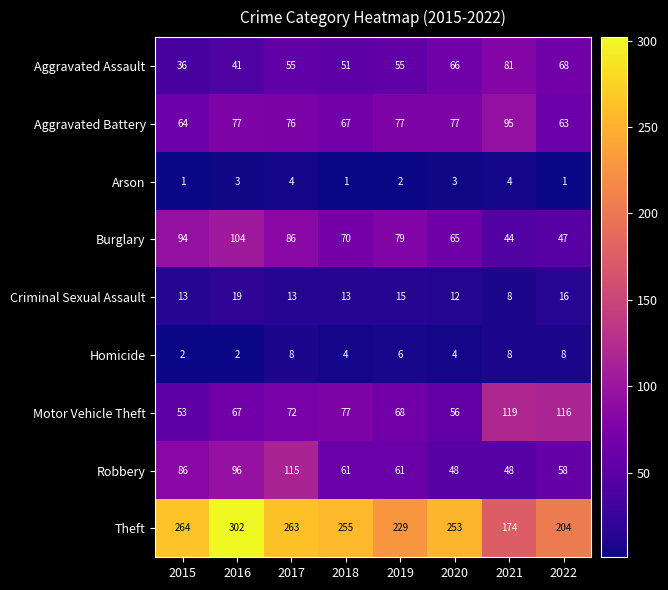

What is the greatest value displayed?

302